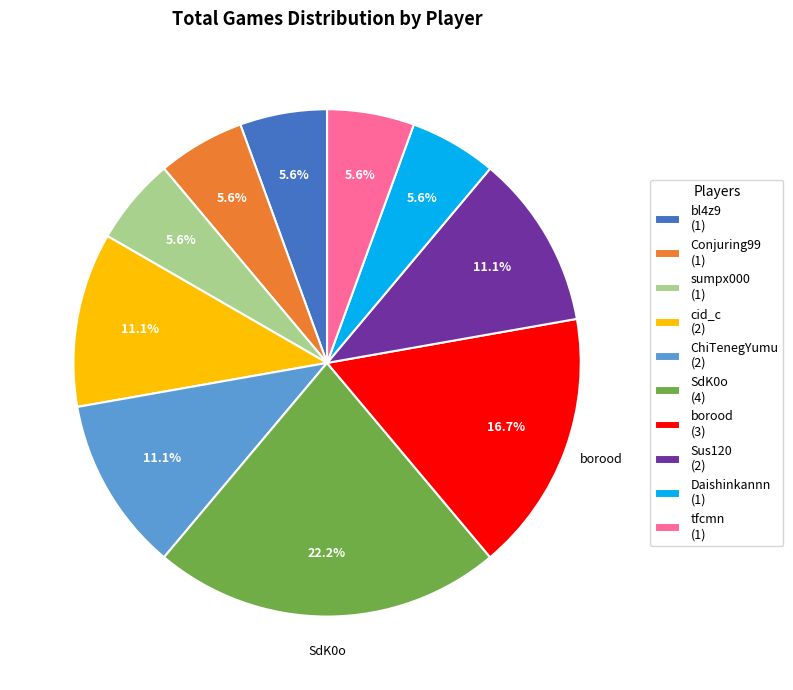

True or false: tfcmn accounts for 13% of the total.

False